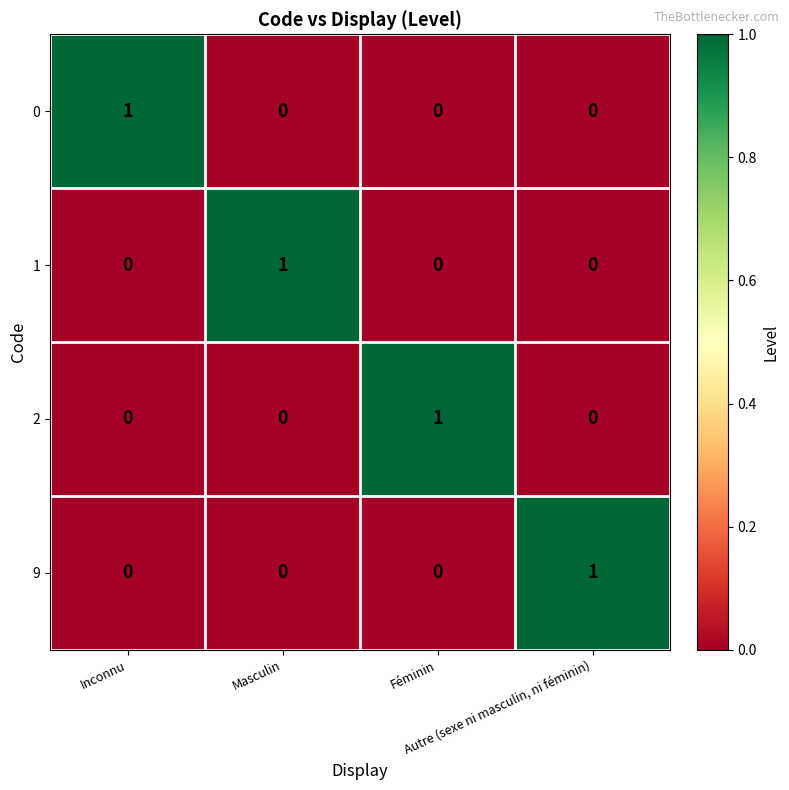

How many 9 values are between 0 and 1?

4